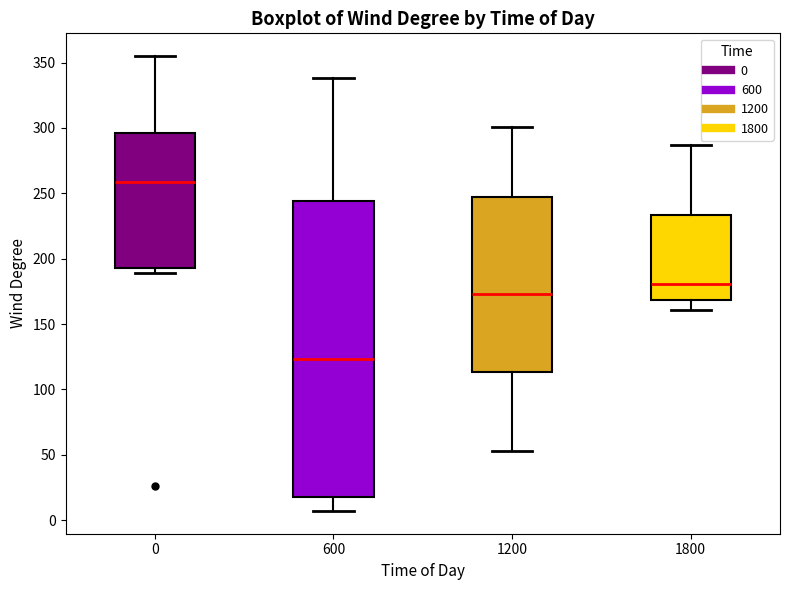

Where is the upper edge of the box at x = 0 on the y-axis? The values are not printed on the chart, so give them approximately, as read against the axis.

295